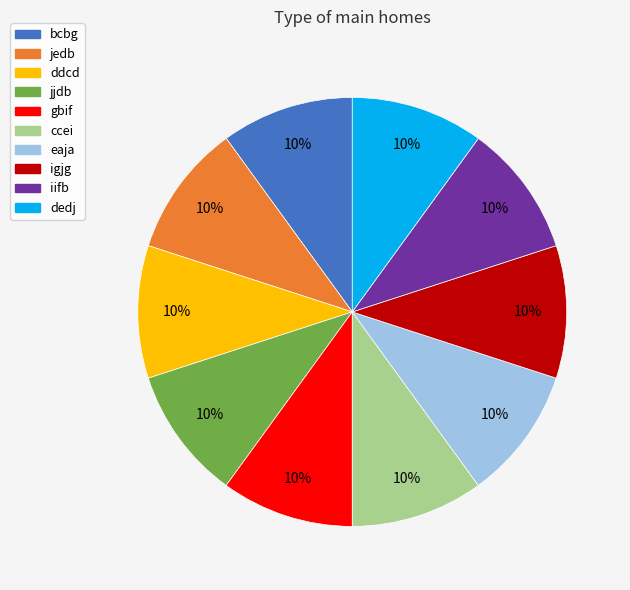

Does any single category account for the majority?

No